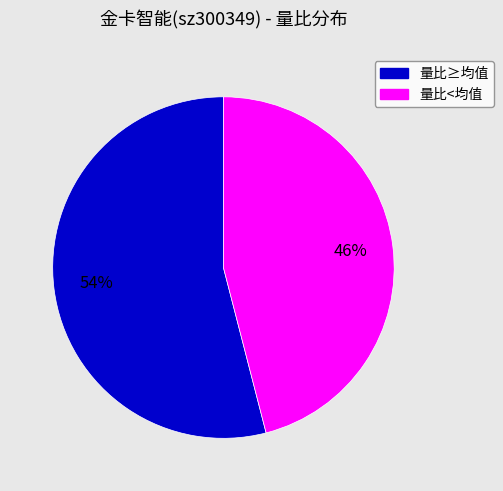

To the nearest percent, what is the average slice percentage?

50%